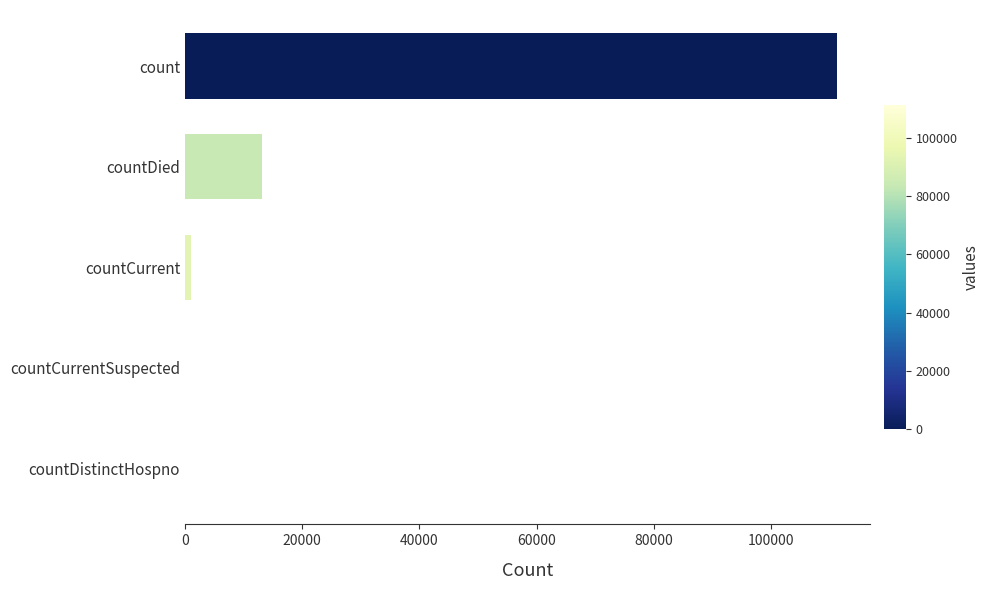

Reading top to bottom, extract all data points from this chart.

count=111245	countDied=13057	countCurrent=993	countCurrentSuspected=0	countDistinctHospno=0